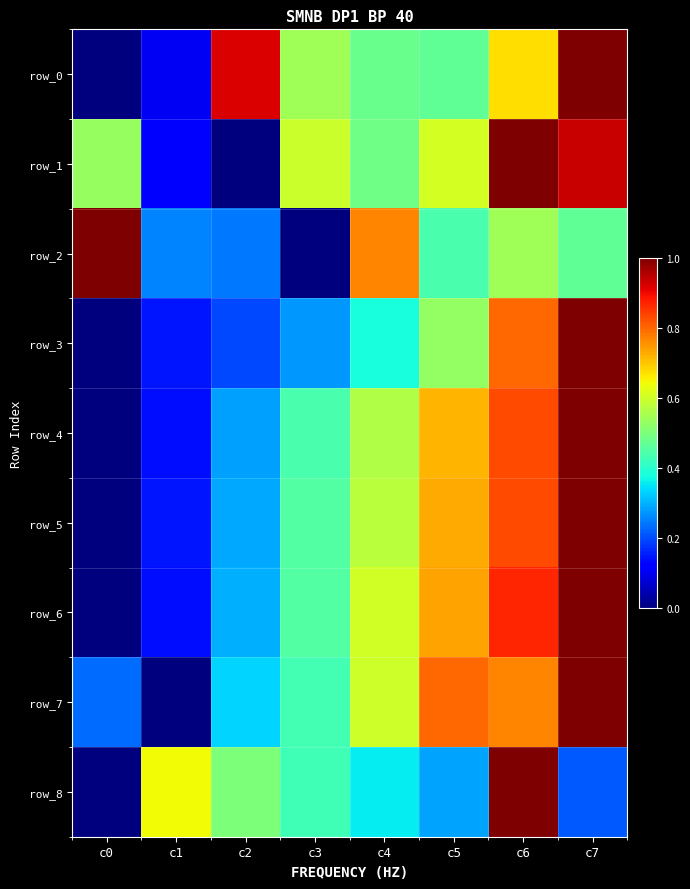

Is the value of row_4 at c6 greater than the value of row_6 at c4?

Yes